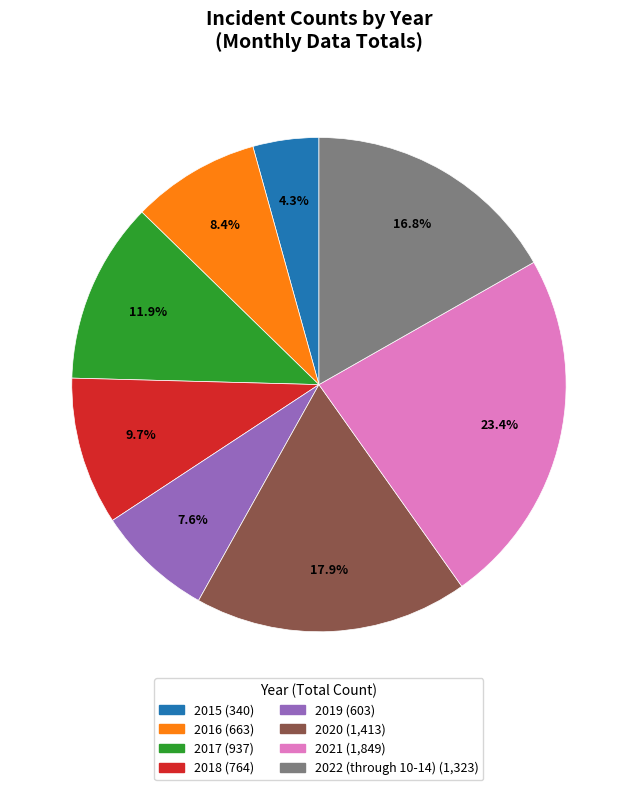

What is the ratio of the value at 2019 to the value at 2016?

0.9